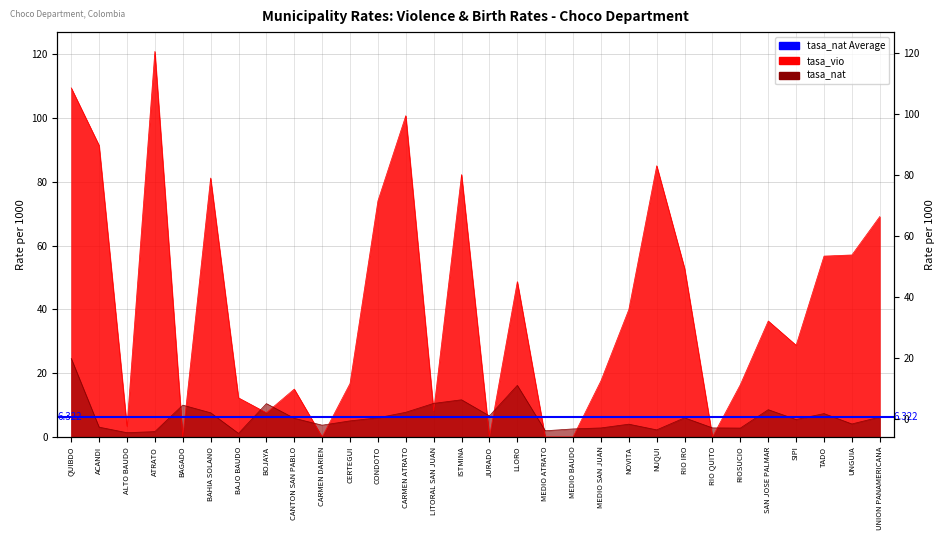

Where do tasa_nat and tasa_vio first cross each other?

ATRATO and BAGADO